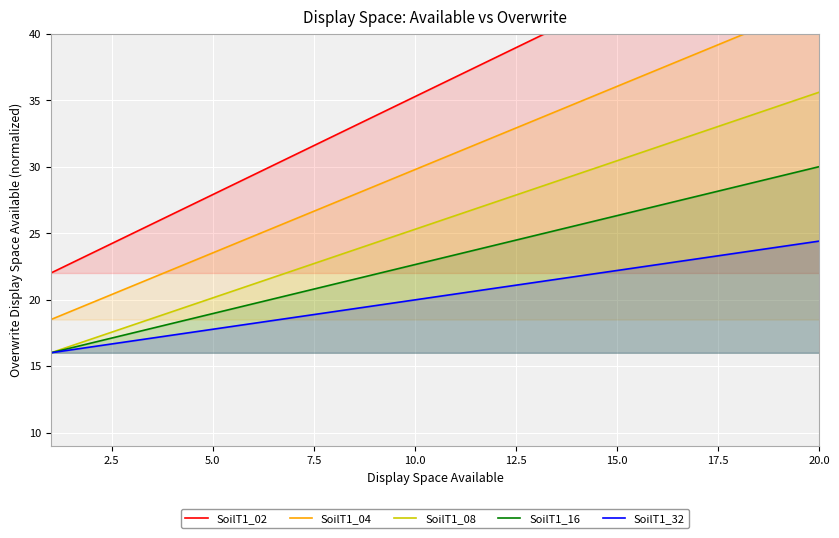

What is the difference between the maximum and second lowest values in the SoilT1_02 series?

26.5